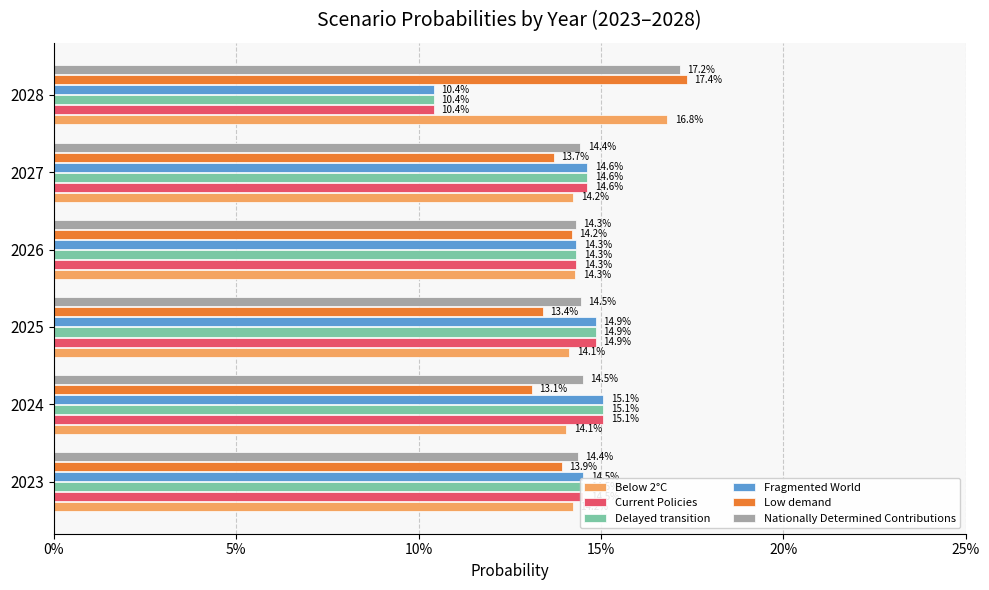

What are all the series names shown in the legend?

Below 2°C, Current Policies, Delayed transition, Fragmented World, Low demand, Nationally Determined Contributions